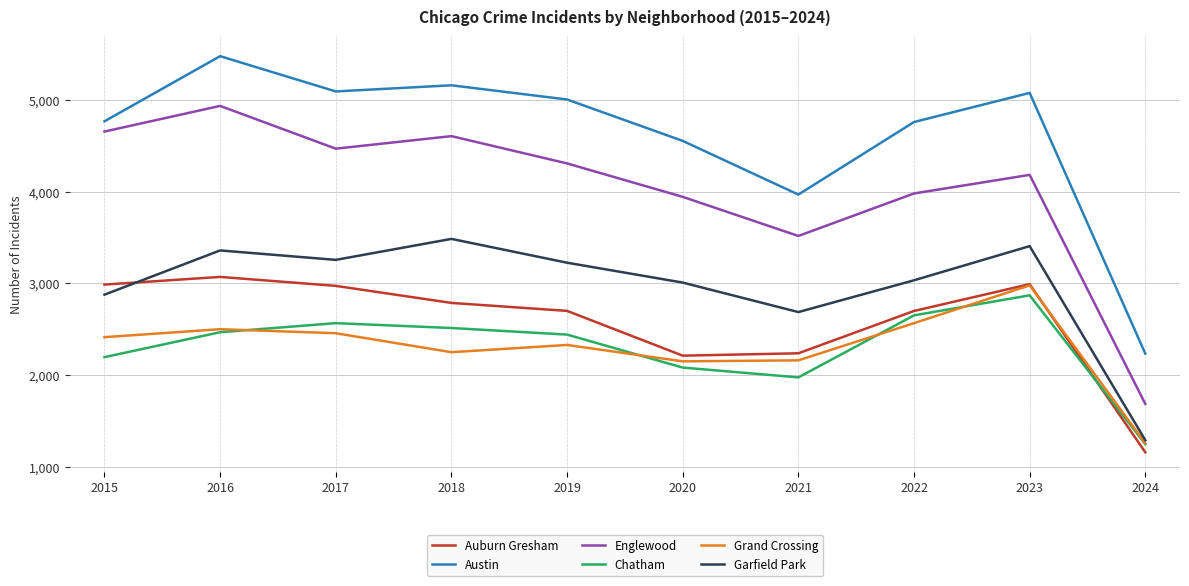

Which series has the largest range (max minus min)?

Englewood